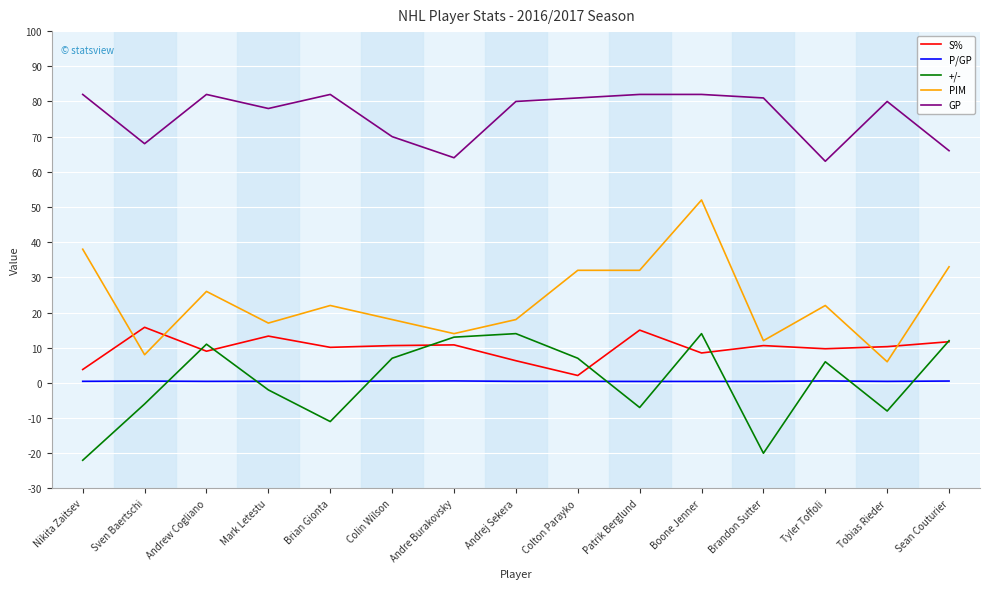

How many lines are shown in the chart?

5